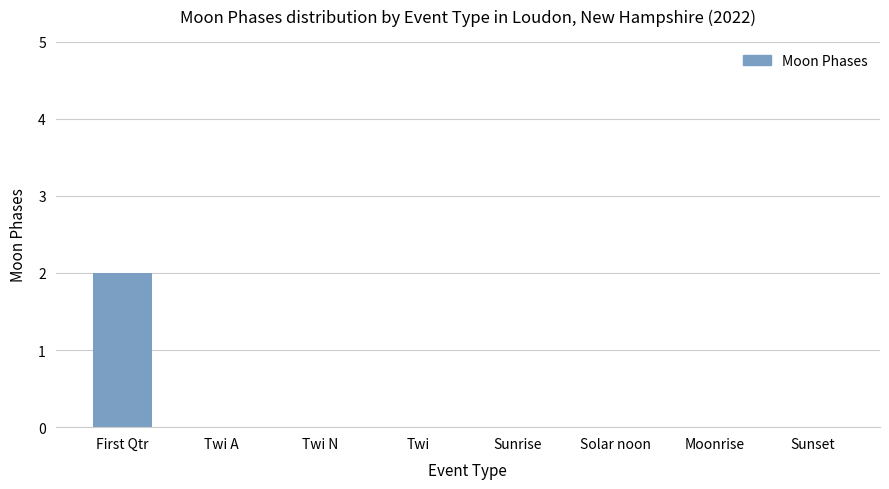

At which category does the chart reach its peak across all series?

First Qtr